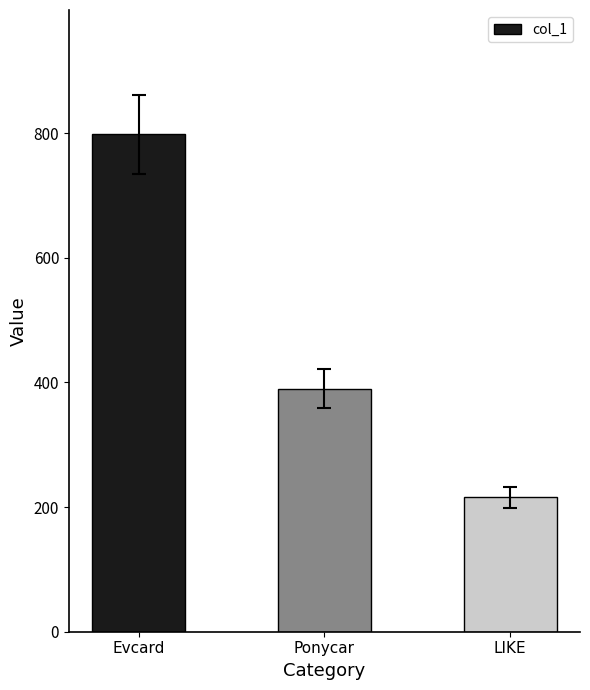

Which has a higher value, Evcard or Ponycar?

Evcard